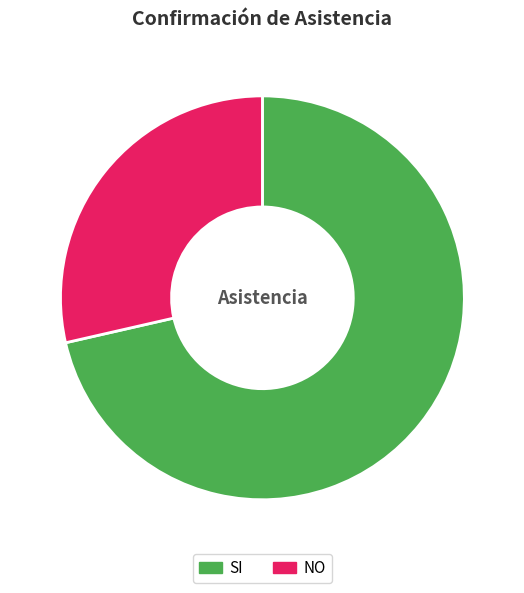

True or false: SI accounts for 84% of the total.

False